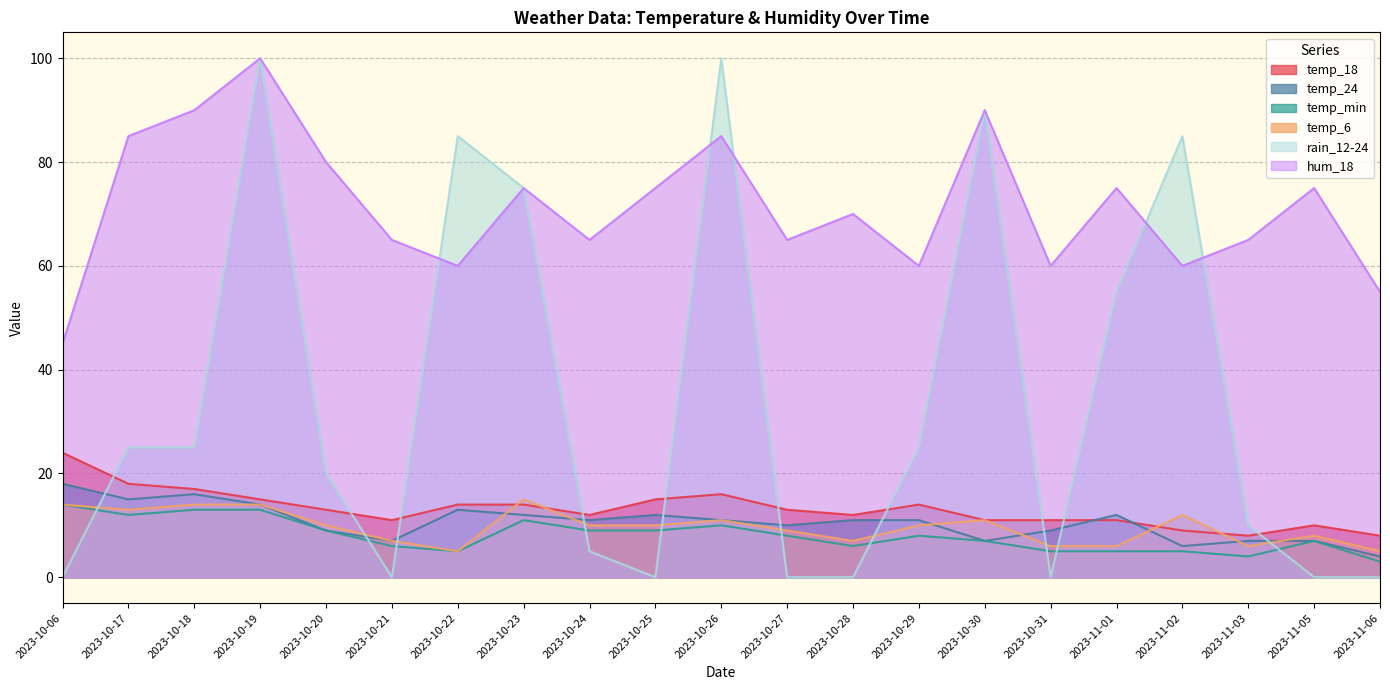

At which category does temp_min reach its first local valley?

2023-10-17